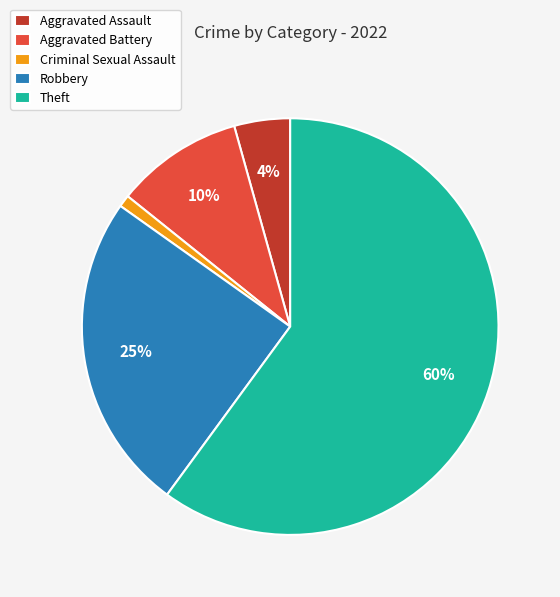

What percentage is the Criminal Sexual Assault slice, to the nearest percent?

1%